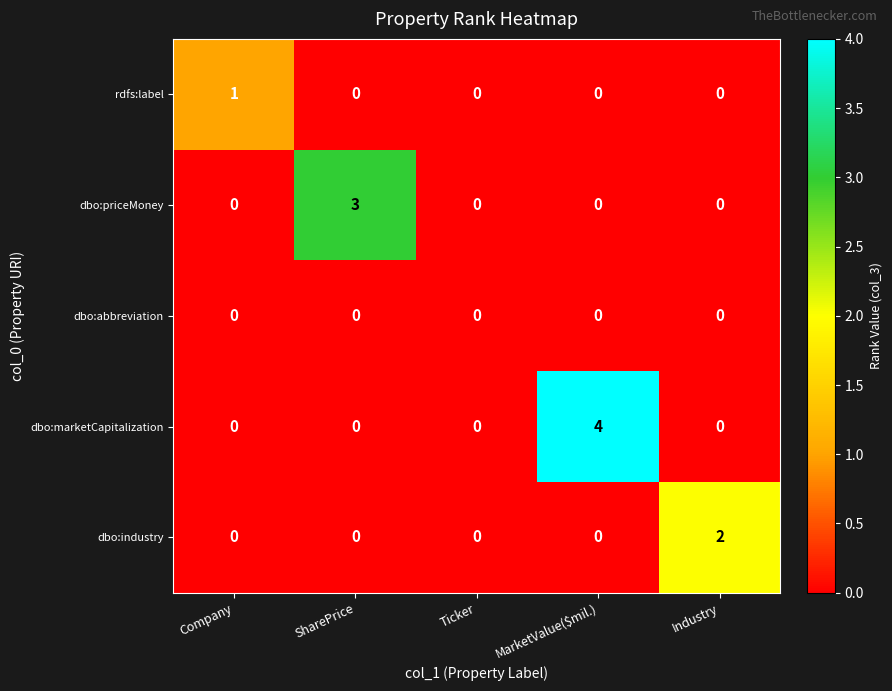

How many series are shown in this chart?

5